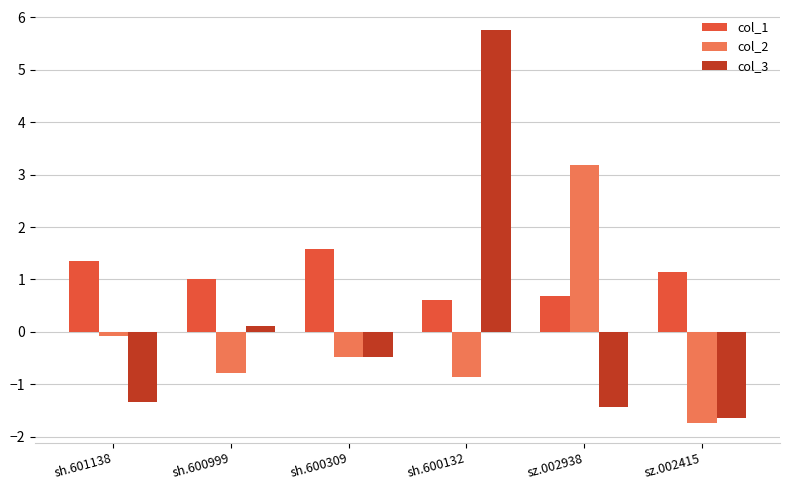

The col_3 series shows -1.4 at sz.002938. True or false?

True